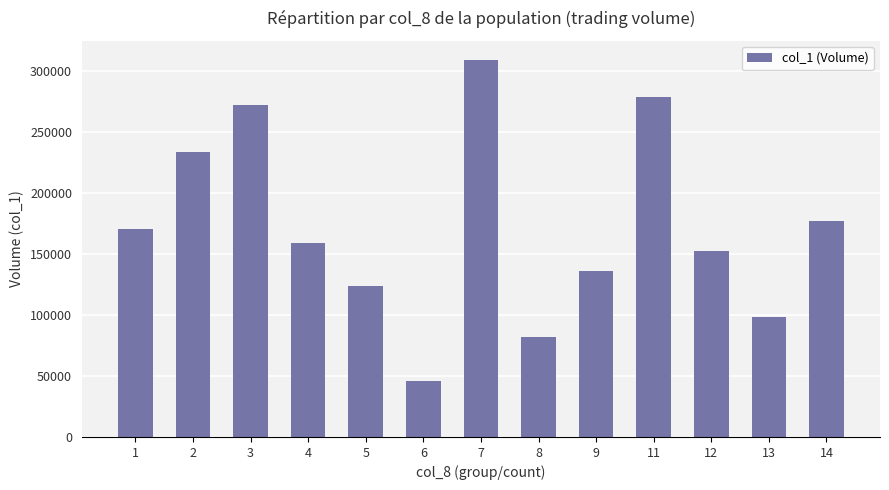

What is the difference between the values at 14 and 2?

56000